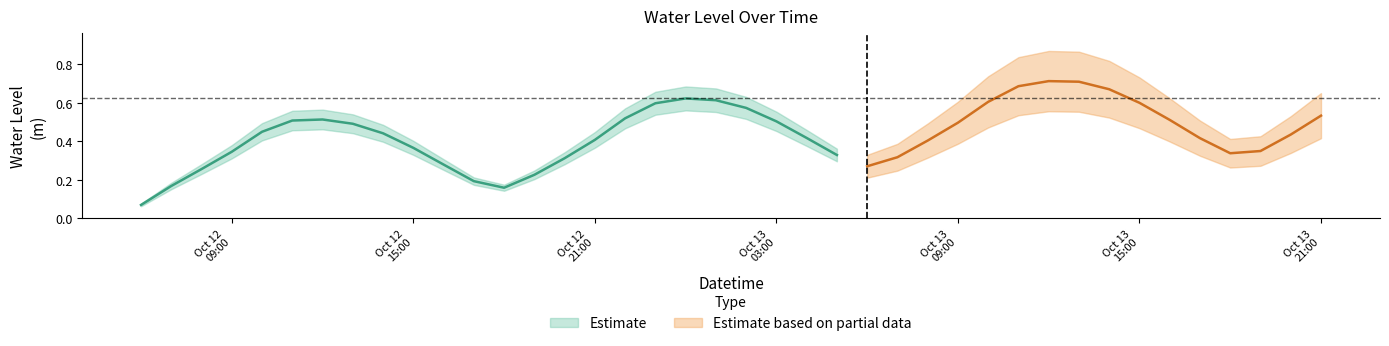

Which has a higher value, 2023-10-13 17:00:00 or 2023-10-12 12:00:00?

2023-10-12 12:00:00